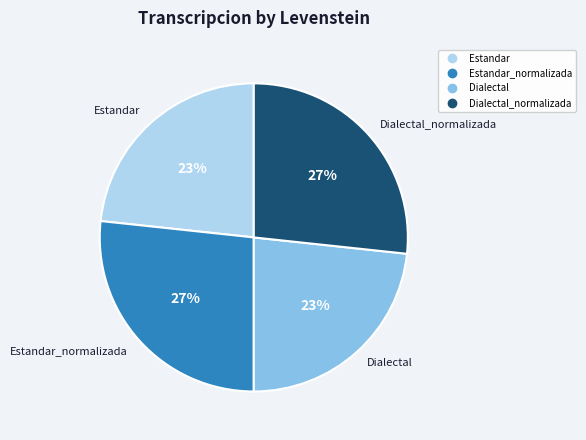

To the nearest percent, what is the average slice percentage?

25%